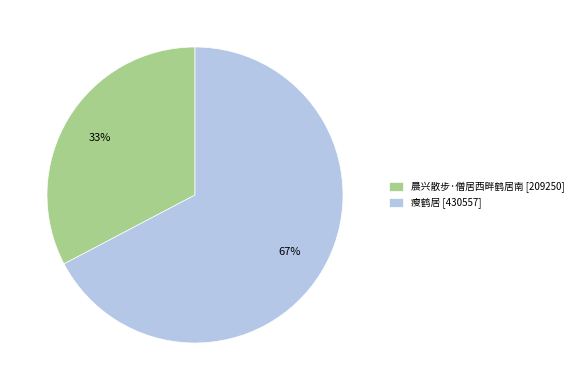

What is the largest slice in the pie chart?

瘦鹤居